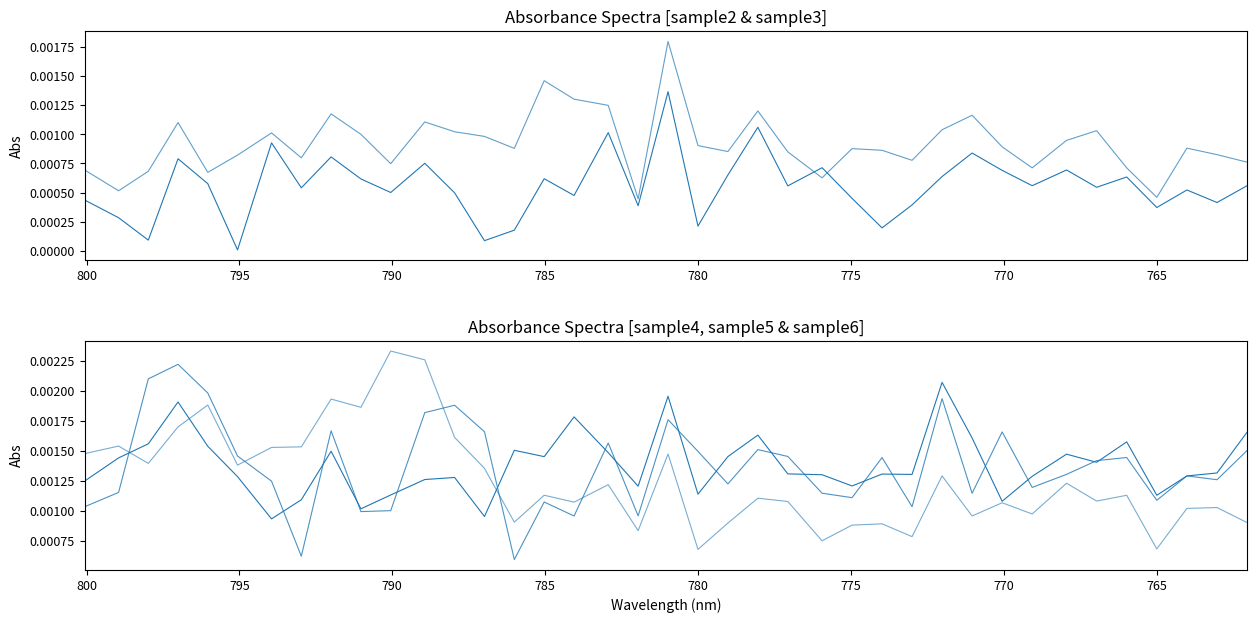

How many lines are shown in the chart?

5